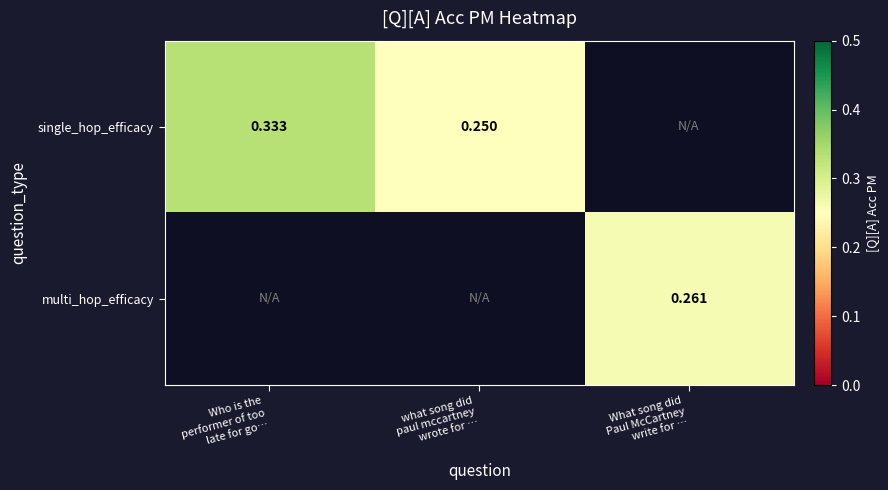

What is the difference between the maximum and minimum values in the single_hop_efficacy series?

0.1